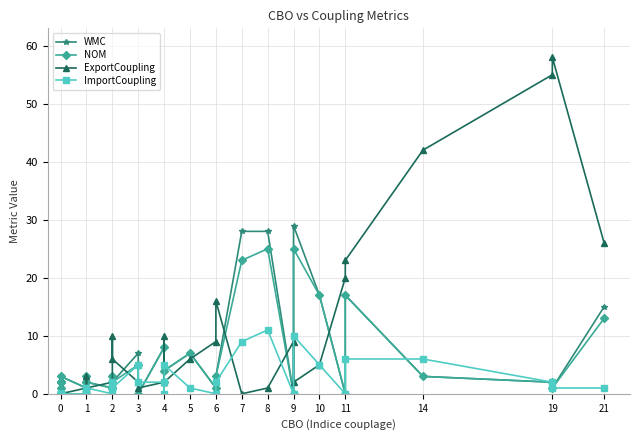

Rank the series by their maximum value, from lowest to highest.

ImportCoupling, NOM, WMC, ExportCoupling